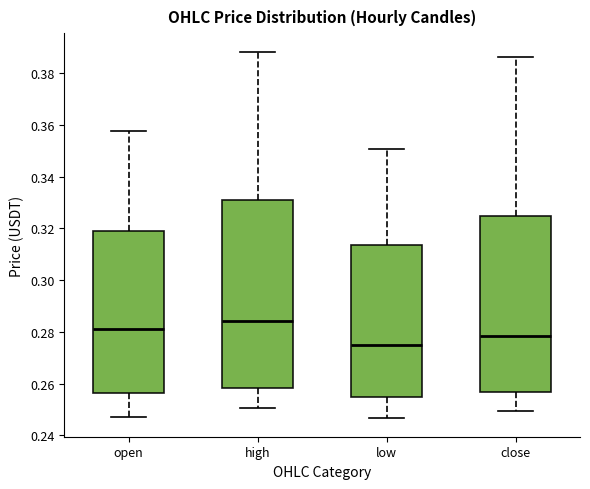

Reading left to right, read every box against the y-axis: the position of its median line, the range the box covers, and the ends of its whiskers. The values are not printed on the chart, so give them approximately, as read against the axis.

open: median 0.282, box 0.256 to 0.320, whiskers 0.248 to 0.358
high: median 0.284, box 0.258 to 0.330, whiskers 0.250 to 0.388
low: median 0.276, box 0.254 to 0.314, whiskers 0.246 to 0.350
close: median 0.278, box 0.256 to 0.324, whiskers 0.250 to 0.386